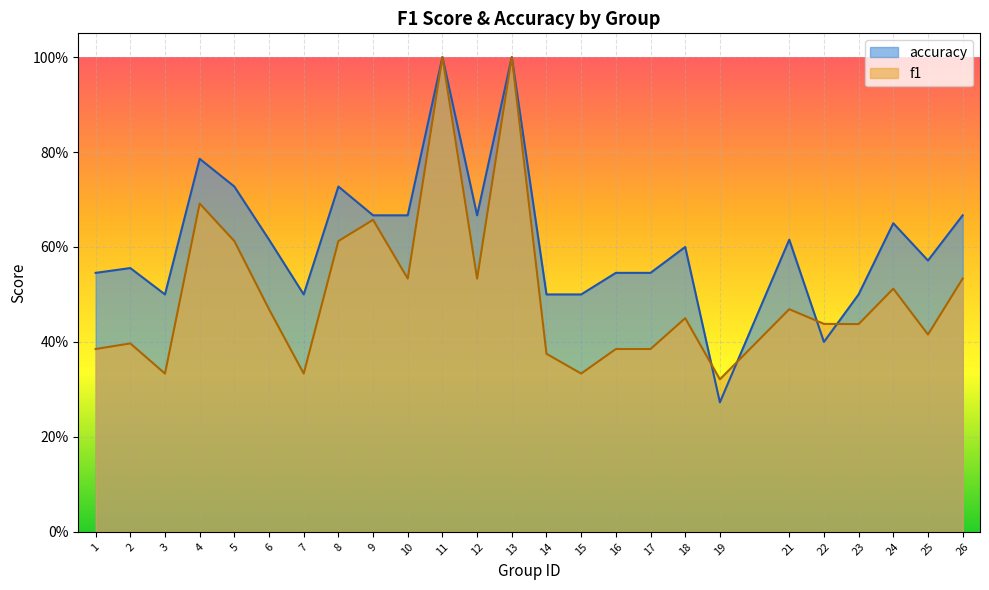

The value of f1 at 6 is 0.5. True or false?

True